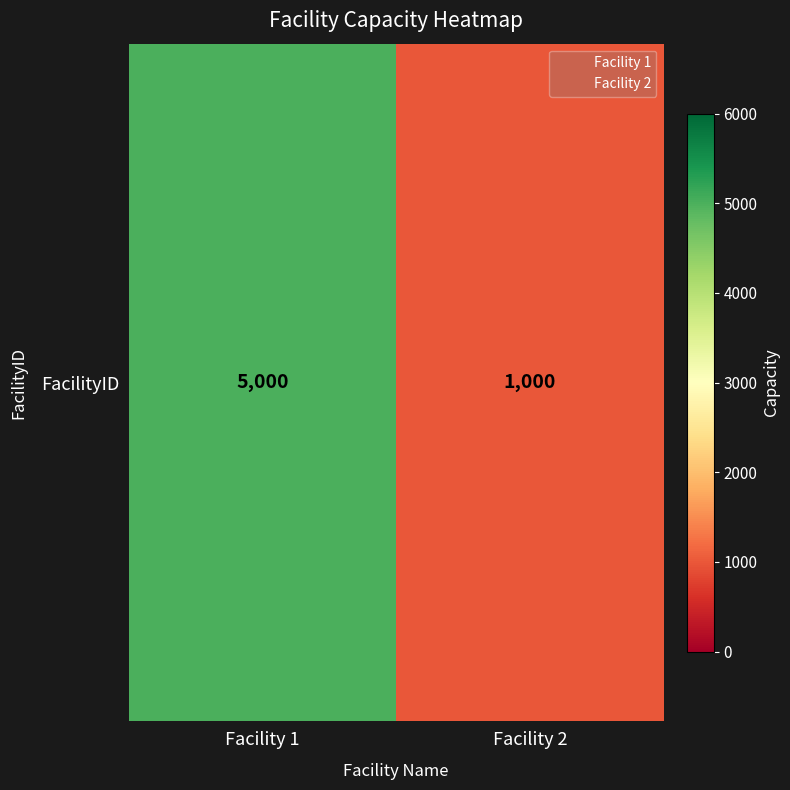

List the labels in order of value, largest first.

Facility 1, Facility 2